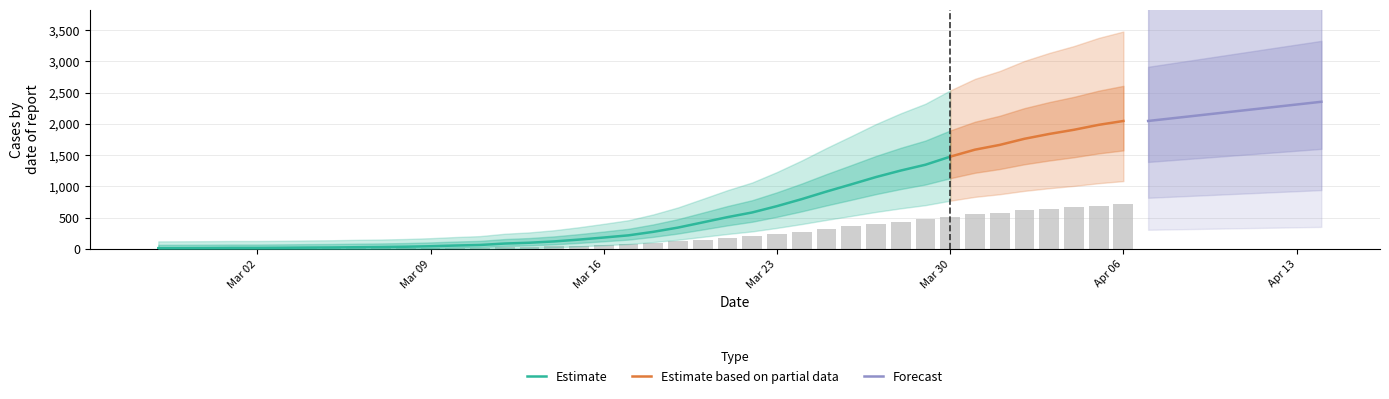

Reading left to right, list all the values displayed in this chart.

4.5	4.9	5.2	5.9	5.9	6.6	7.7	8.4	9.8	10.8	12.6	15.4	19.2	22.4	30.4	35.0	42.3	52.5	64.0	76.3	95.9	119.7	148.8	178.1	204.4	239.7	278.9	321.3	361.5	402.5	438.9	471.4	516.6	555.8	582.4	616.7	643.6	667.1	694.8	716.4